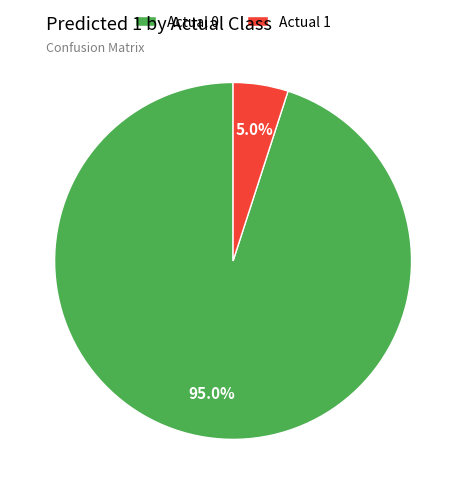

Is the sum of Actual 0 and Actual 1 greater than half?

Yes